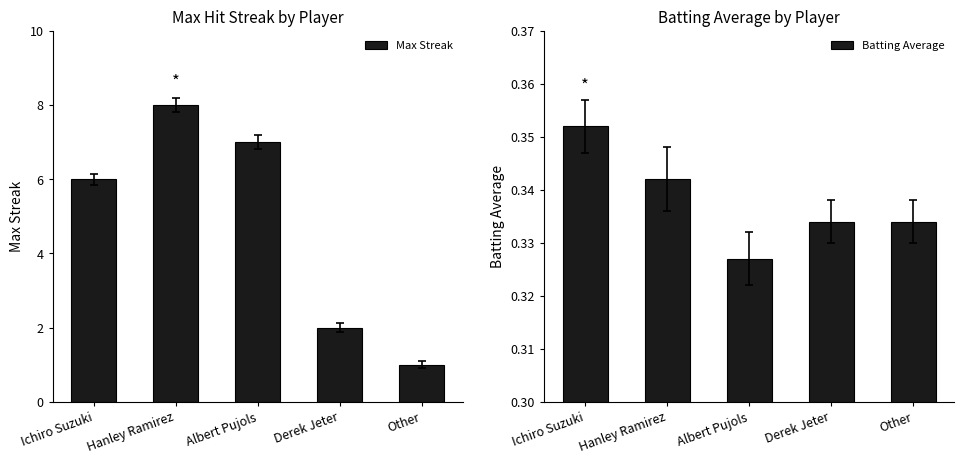

Reading right to left, transcribe all the data shown in this chart.

Max Streak: 1.0	2.0	7.0	8.0	6.0
Batting Average: 0.3	0.3	0.3	0.3	0.4